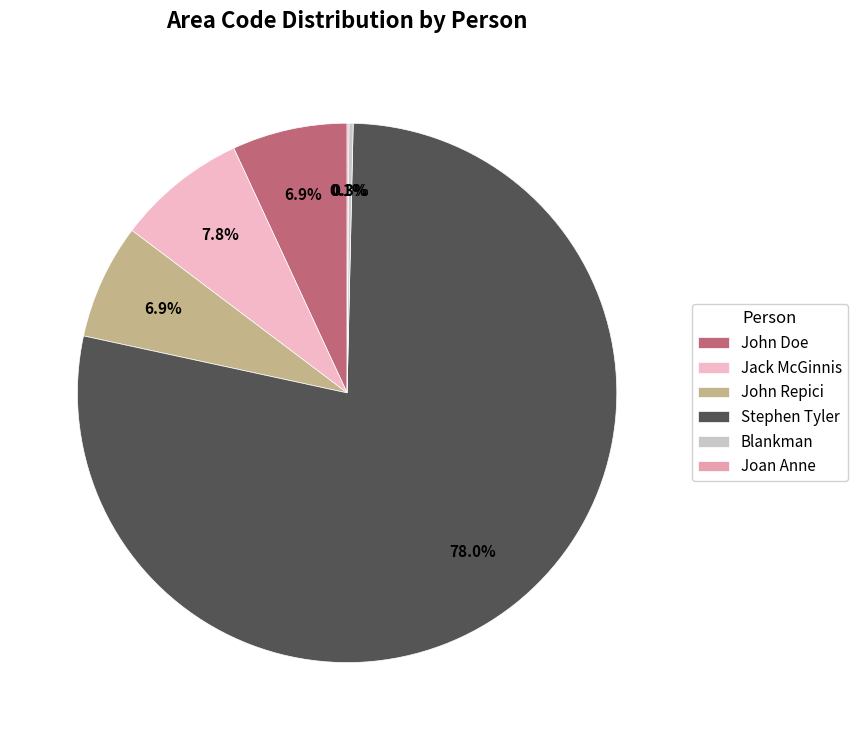

What is the majority slice?

Stephen Tyler